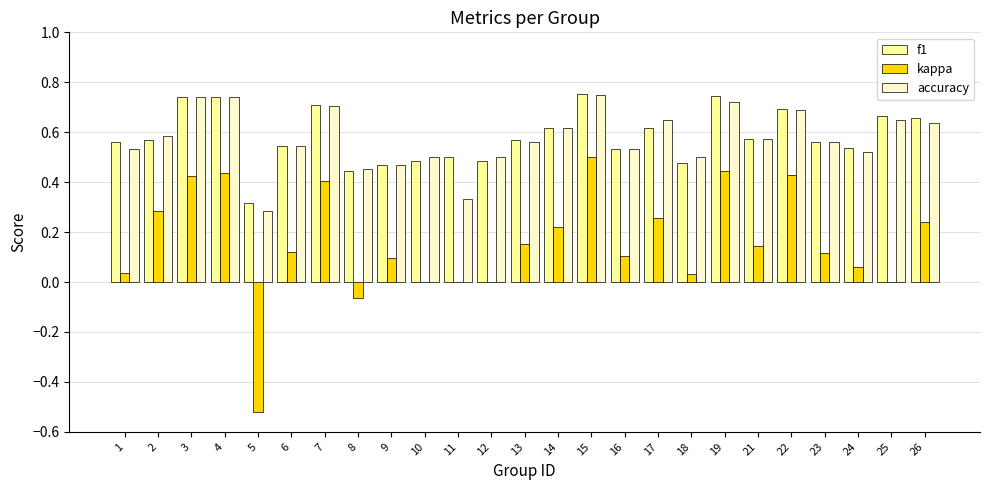

Which category has the highest value in the kappa series?

15